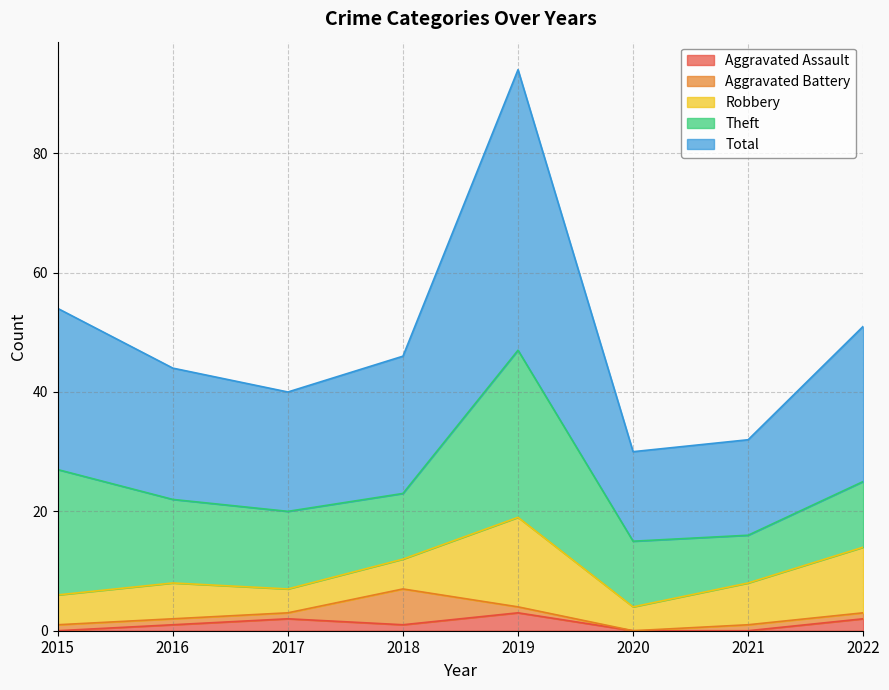

What is the value of the Theft point at the 4th from the left?

11